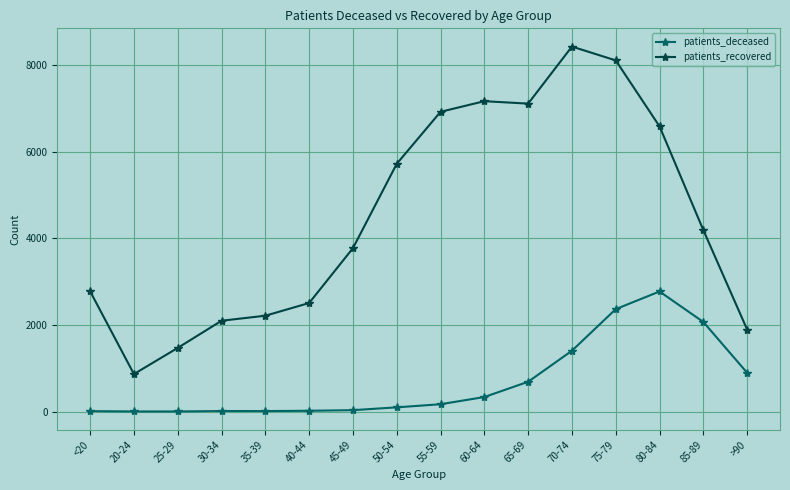

What is the highest value of the patients_deceased series?

2771